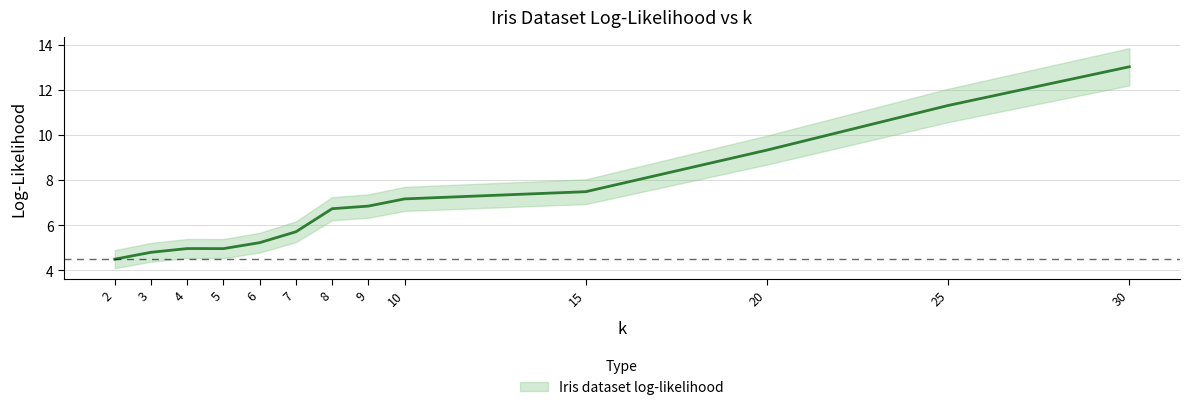

How many lines are shown in the chart?

1